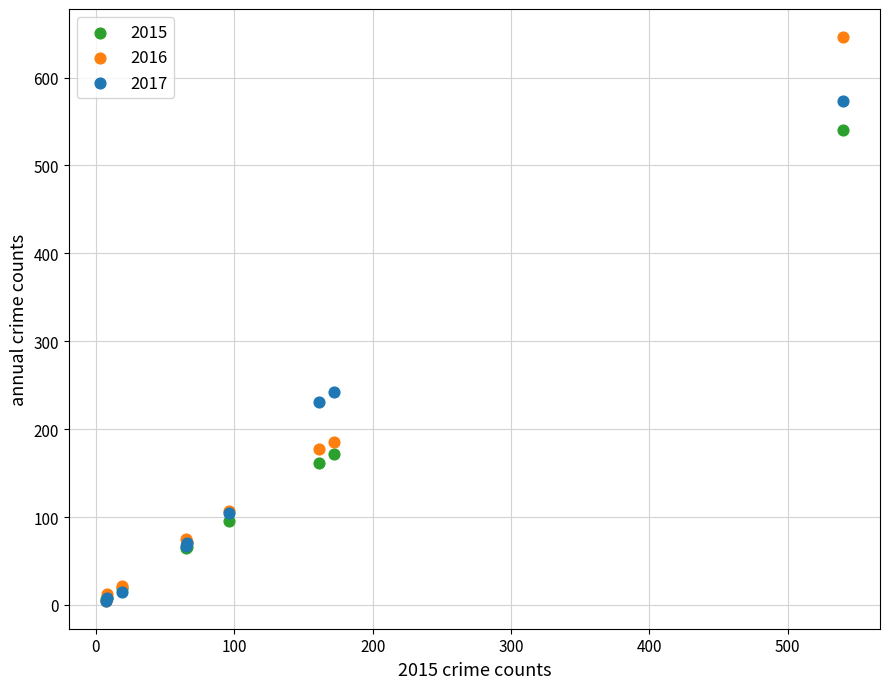

In the 2016 series, what Y value is closest to 325?

185